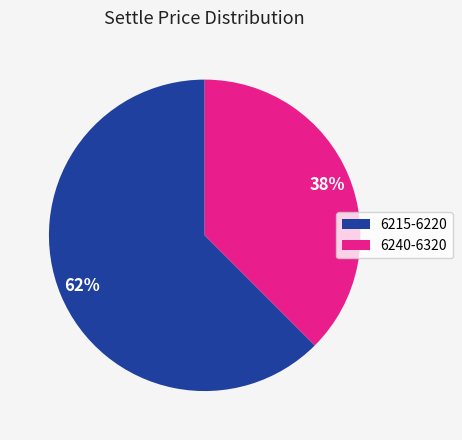

To the nearest percent, what is the average slice percentage?

50%